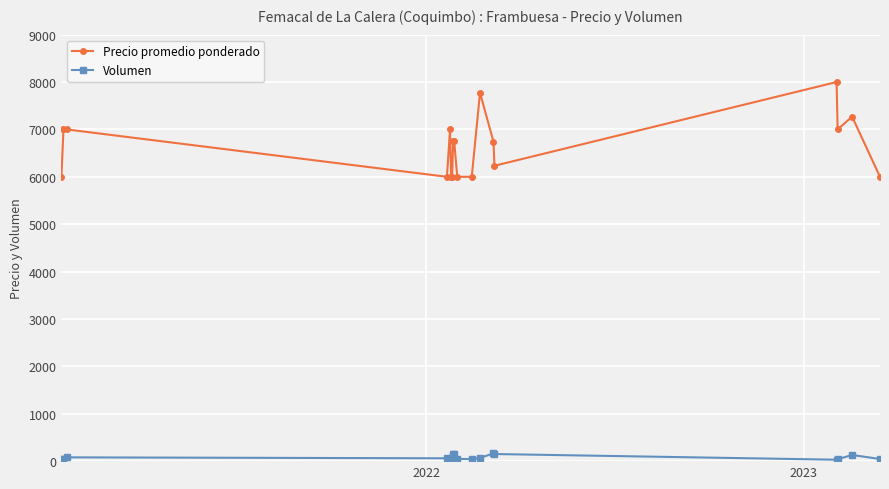

What is the minimum value for Precio promedio ponderado?

6000